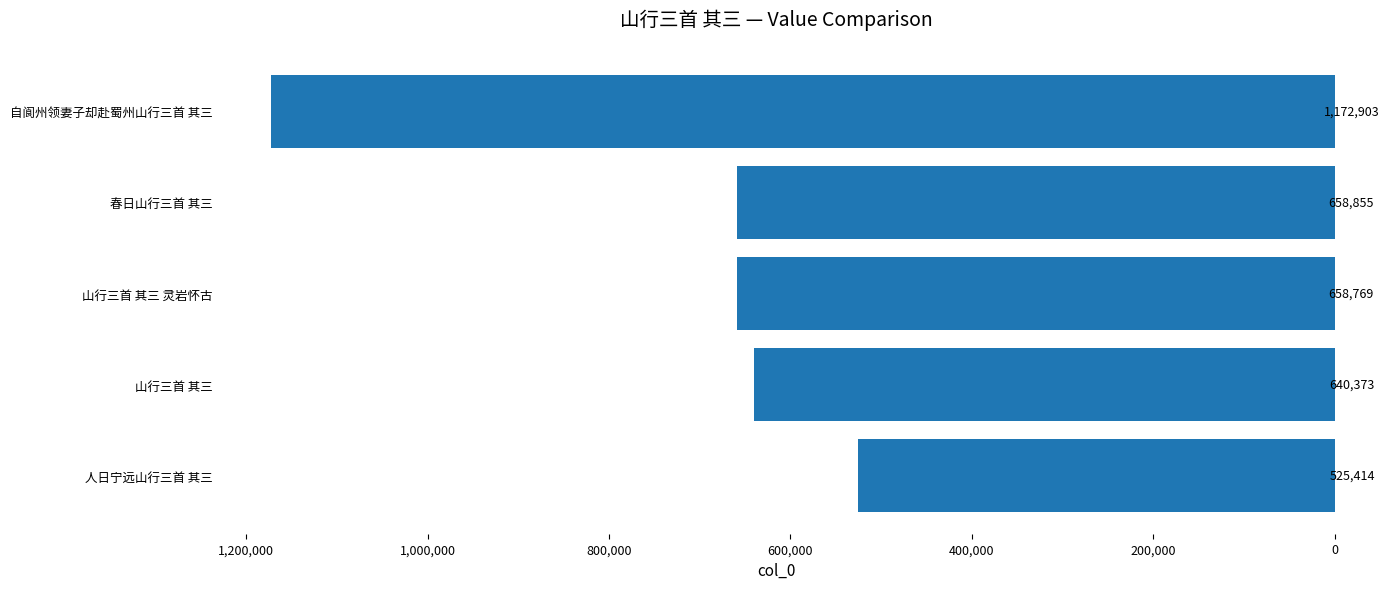

How many data points are less than 658769?

2